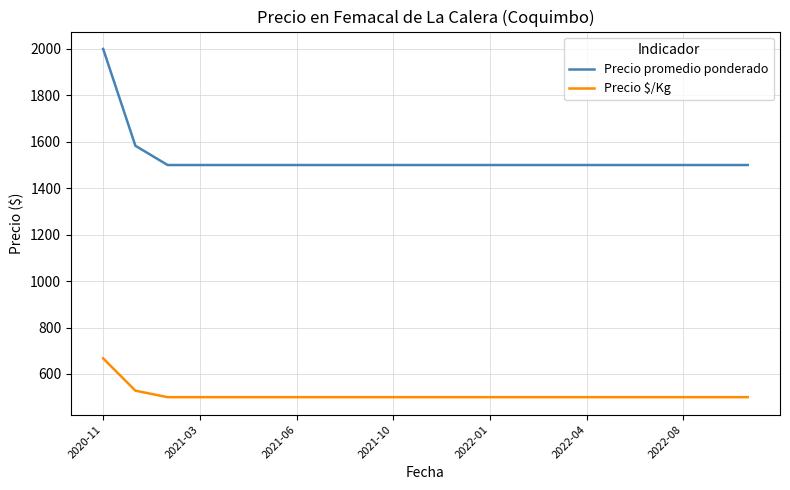

Rank the series by their maximum value, from highest to lowest.

Precio promedio ponderado, Precio $/Kg